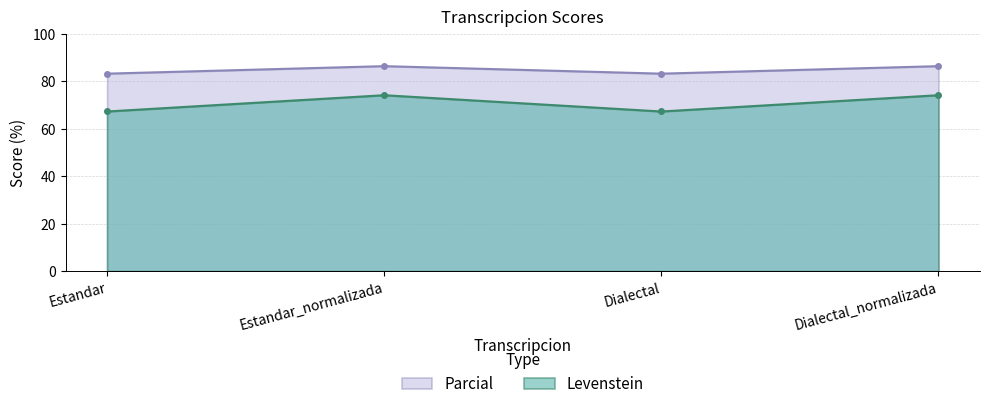

Which series has the widest spread of values?

Levenstein